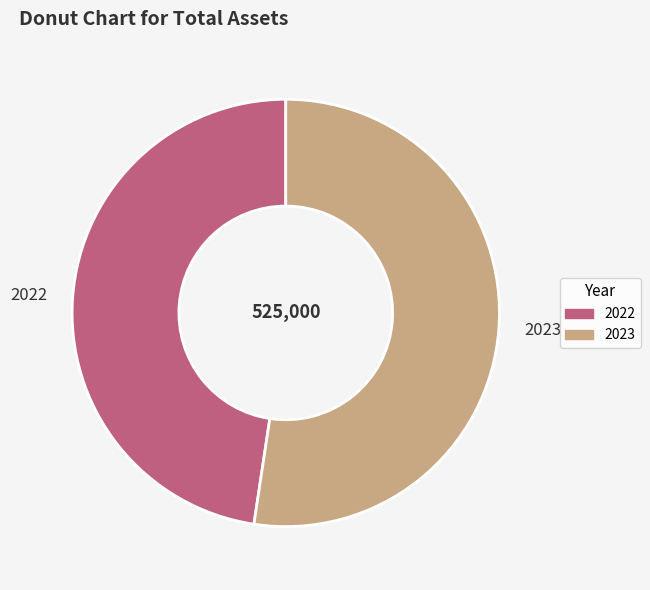

Between 2023 and 2022, which is larger?

2023